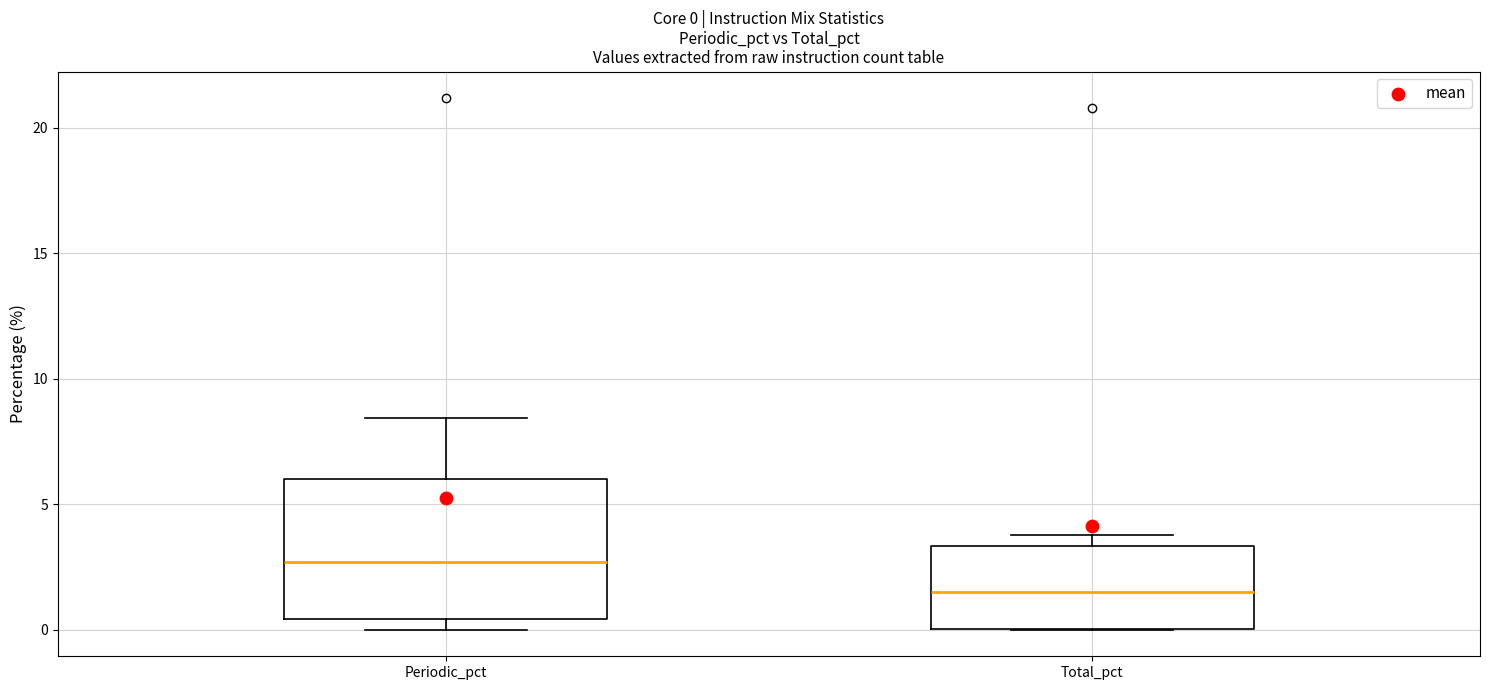

Comparing the boxes themselves (not the whiskers), which one is the tallest?

Periodic_pct